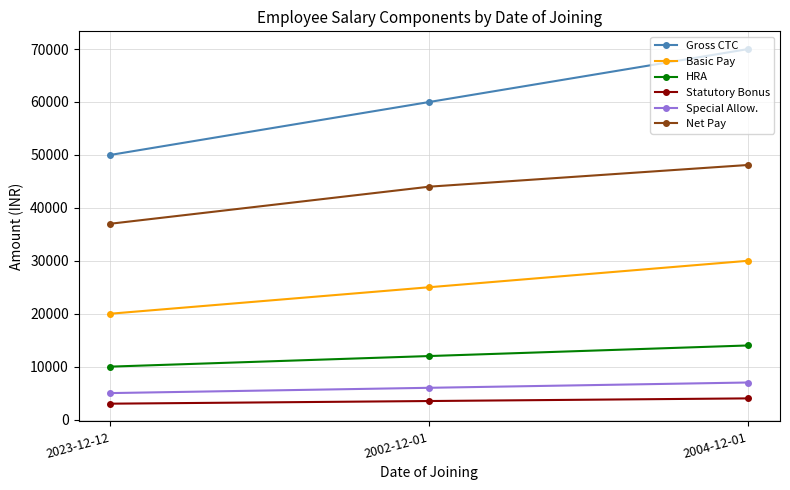

How many data points in Statutory Bonus are less than 3500?

1